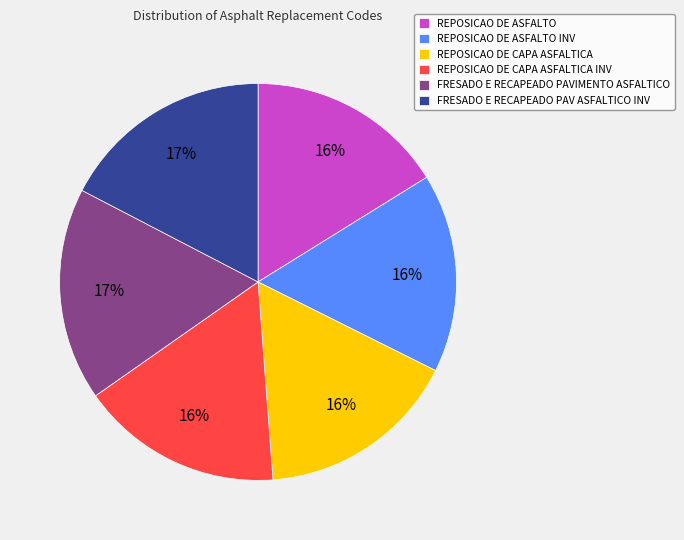

Approximately how many times larger is the value at REPOSICAO DE CAPA ASFALTICA compared to FRESADO E RECAPEADO PAV ASFALTICO INV?

0.9